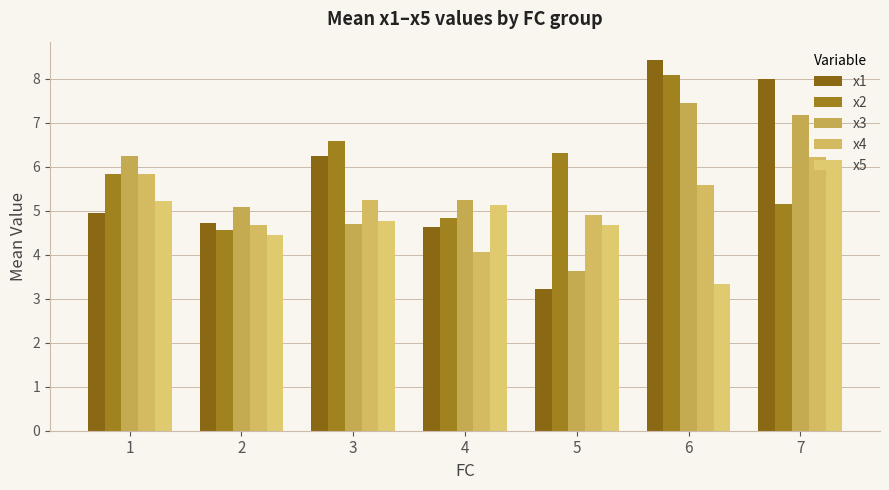

List the labels in order of x2 value, largest first.

6, 3, 5, 1, 7, 4, 2